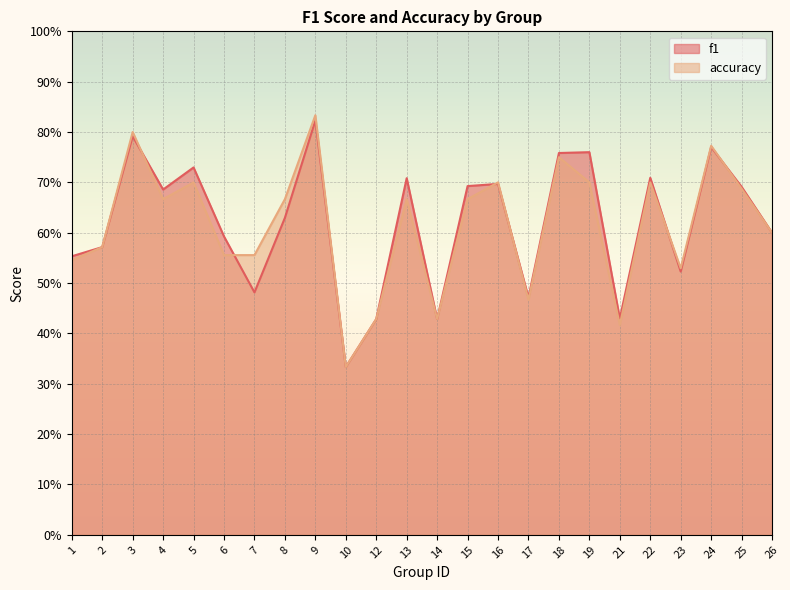

At which category is the sum across all series the highest?

9